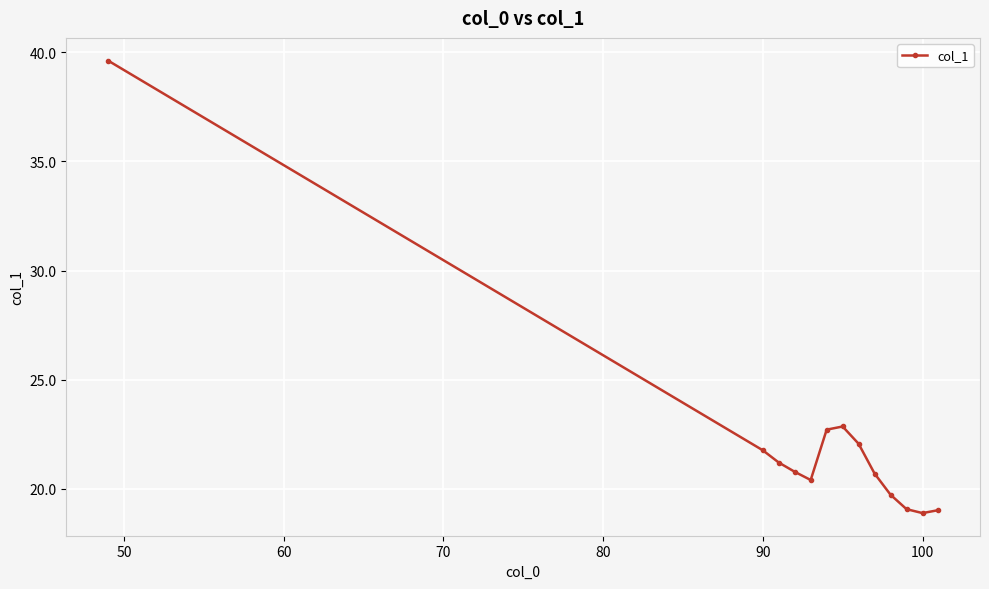

How many lines are shown in the chart?

1